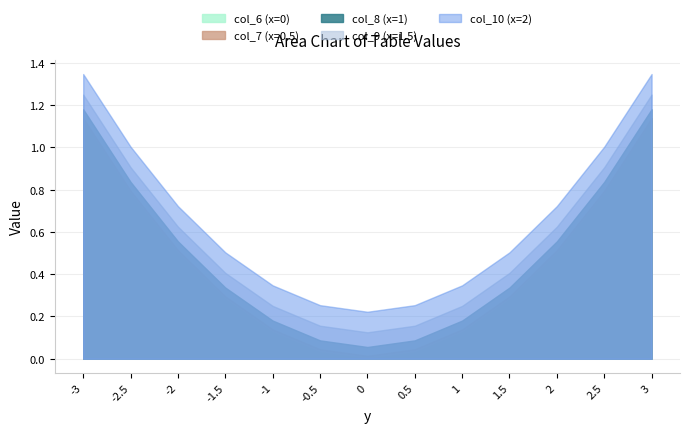

What are all the series names shown in the legend?

col_6 (x=0), col_7 (x=0.5), col_8 (x=1), col_9 (x=1.5), col_10 (x=2)